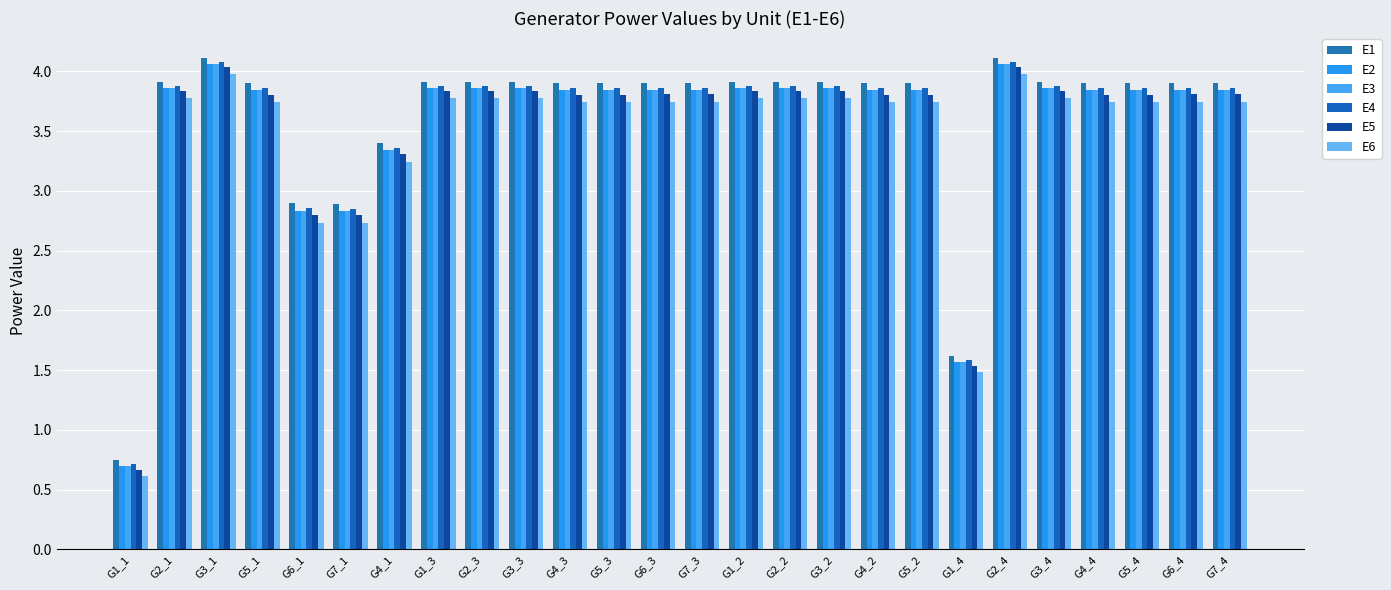

What is the difference between the maximum and second lowest values in the E5 series?

2.5